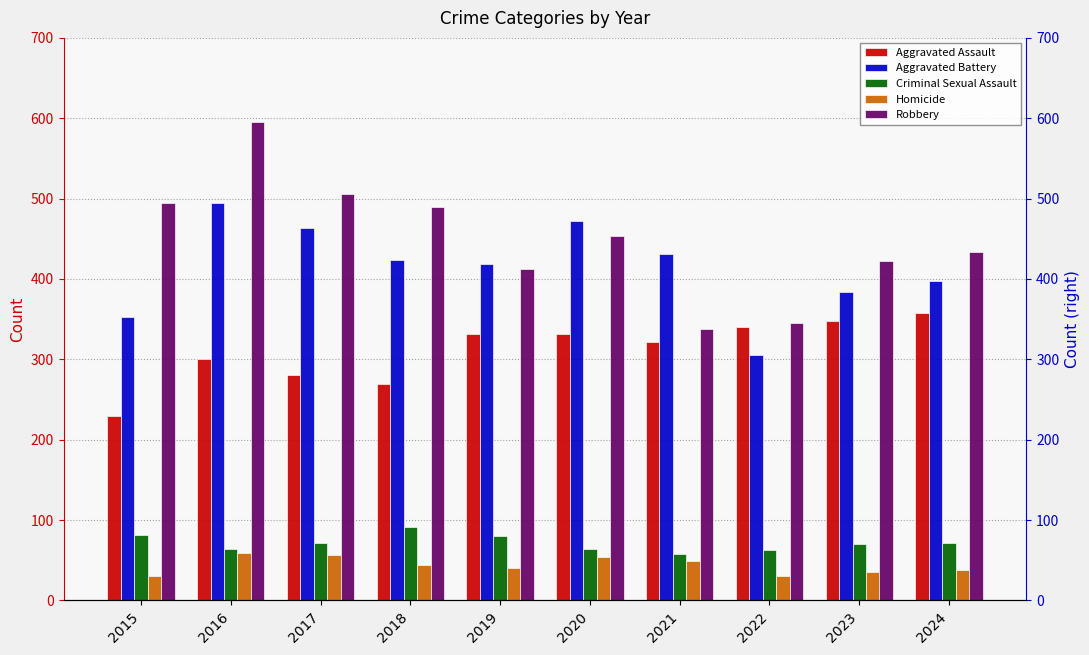

Reading left to right, what are all the values shown in this chart?

Aggravated Assault: 230	301	281	269	331	331	322	340	348	358
Aggravated Battery: 353	494	463	424	419	472	431	306	384	397
Criminal Sexual Assault: 82	64	71	92	80	64	58	63	70	72
Homicide: 30	59	56	44	40	54	49	30	35	38
Robbery: 494	595	506	489	412	454	338	345	422	434